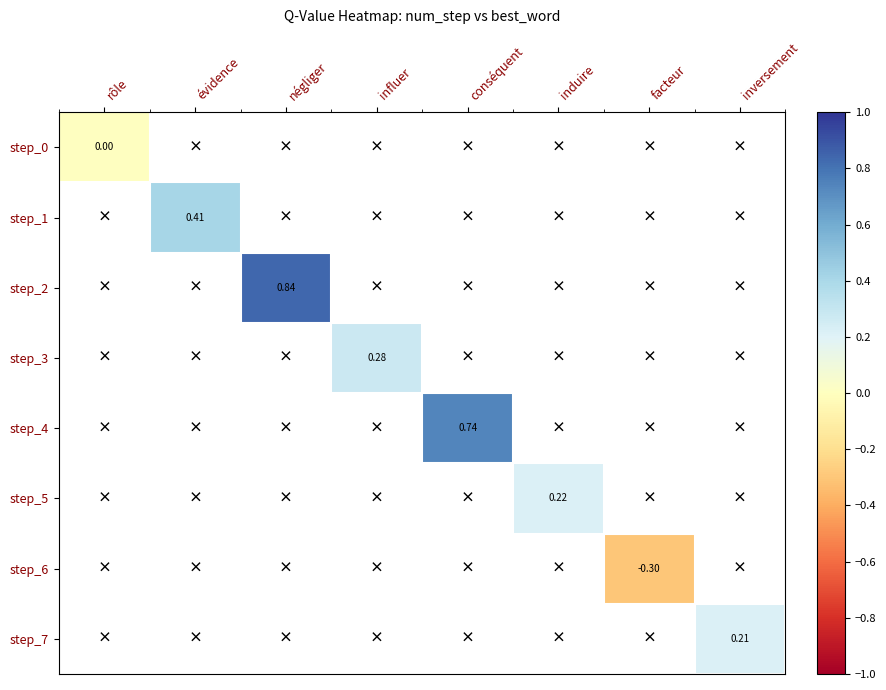

How many series are shown in this chart?

8